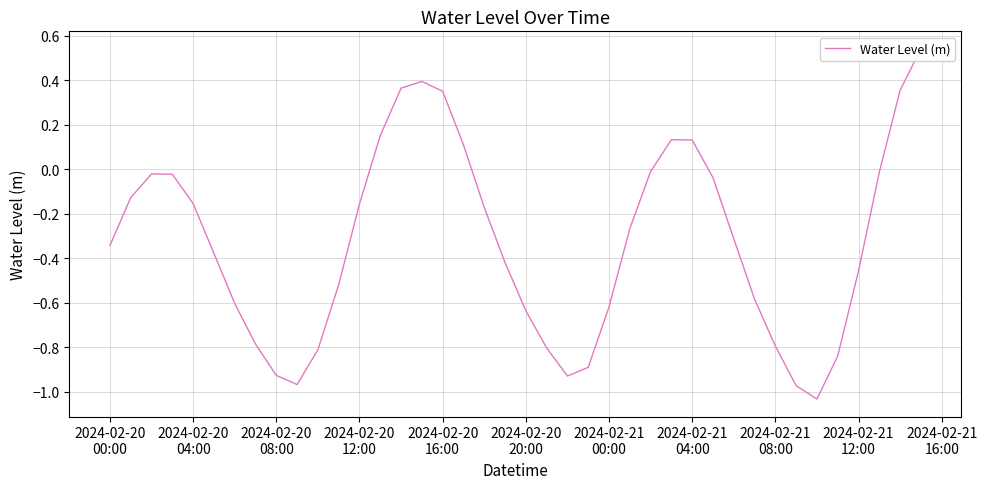

Reading left to right, extract all data points from this chart.

-0.3	-0.1	-0.0	-0.0	-0.2	-0.4	-0.6	-0.8	-0.9	-1.0	-0.8	-0.5	-0.2	0.2	0.4	0.4	0.4	0.1	-0.2	-0.4	-0.6	-0.8	-0.9	-0.9	-0.6	-0.3	-0.0	0.1	0.1	-0.0	-0.3	-0.6	-0.8	-1.0	-1.0	-0.8	-0.5	-0.0	0.4	0.5